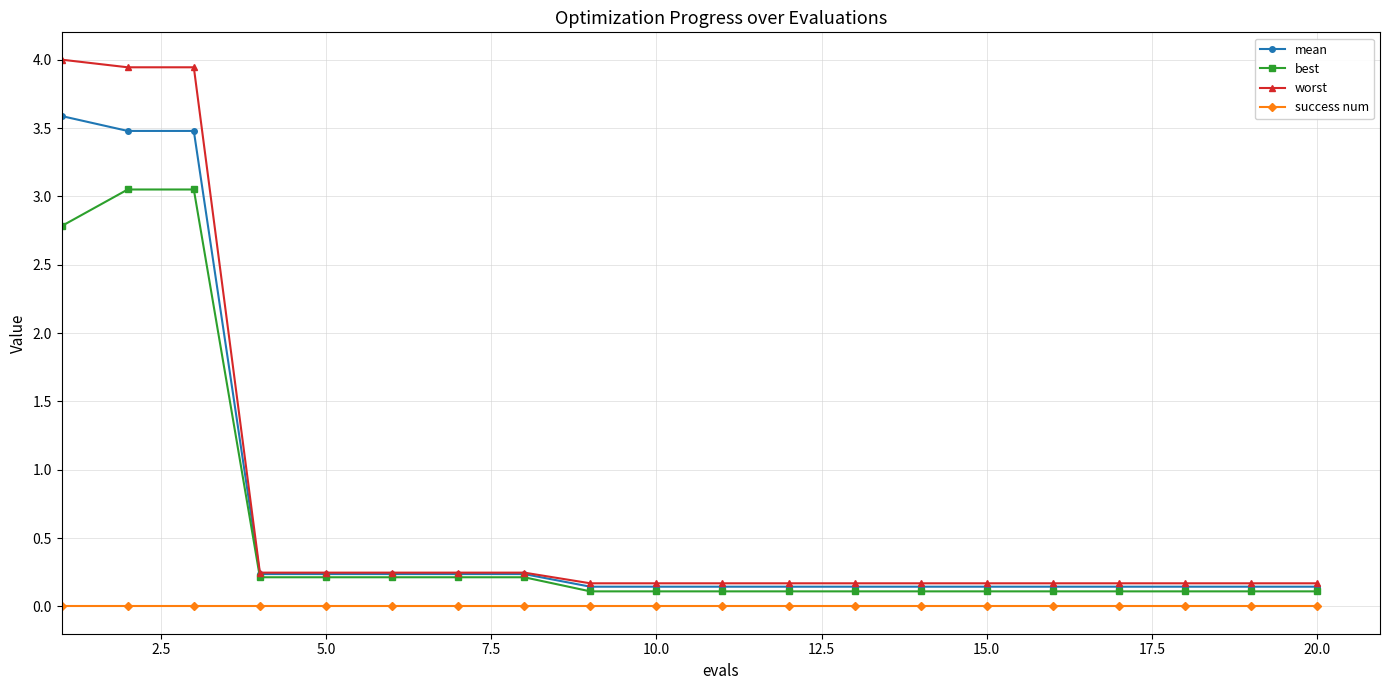

True or false: mean and success num cross at least once.

False